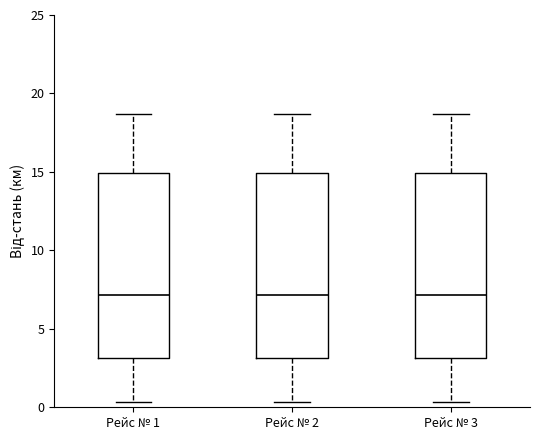

Reading left to right, read every box against the y-axis: the position of its median line, the range the box covers, and the ends of its whiskers. The values are not printed on the chart, so give them approximately, as read against the axis.

Рейс № 1: median 7.0, box 3.0 to 15.0, whiskers 0.5 to 18.5
Рейс № 2: median 7.0, box 3.0 to 15.0, whiskers 0.5 to 18.5
Рейс № 3: median 7.0, box 3.0 to 15.0, whiskers 0.5 to 18.5